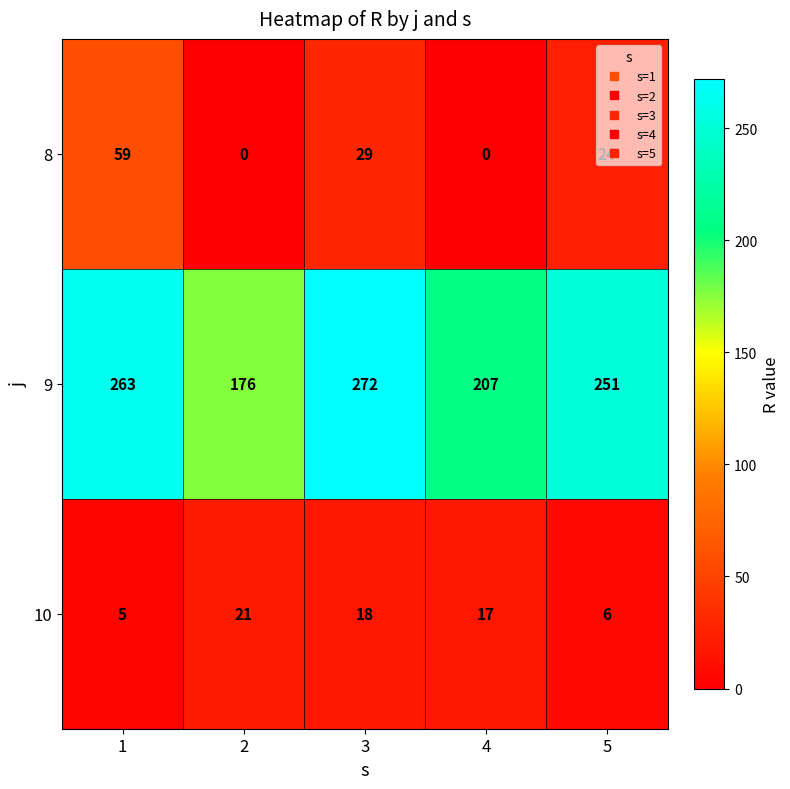

What is the maximum value shown in the chart?

272